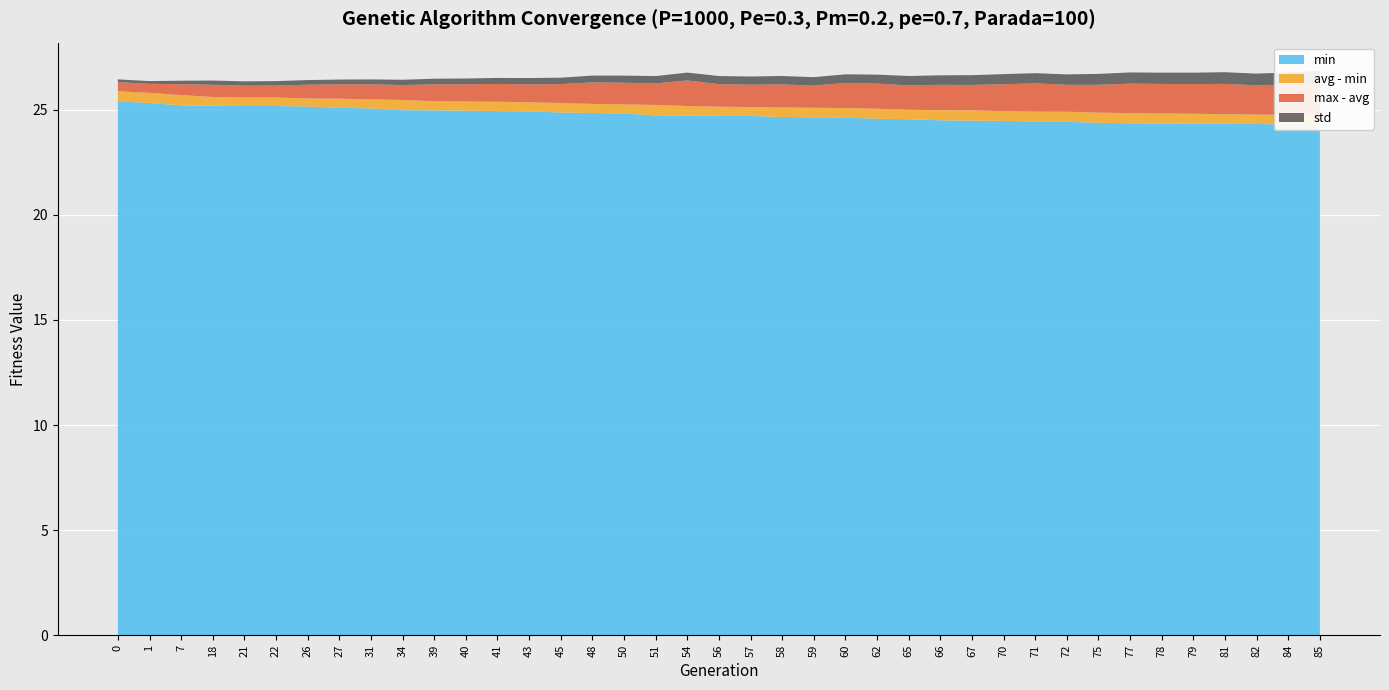

Reading left to right, transcribe all the data shown in this chart.

min: 25.4	25.3	25.2	25.2	25.2	25.2	25.2	25.1	25.1	25.0	25.0	25.0	24.9	24.9	24.9	24.8	24.8	24.7	24.7	24.7	24.7	24.7	24.6	24.6	24.6	24.5	24.5	24.5	24.5	24.4	24.4	24.4	24.4	24.3	24.3	24.3	24.3	24.3	24.3
avg: 25.9	25.8	25.7	25.6	25.6	25.6	25.5	25.5	25.5	25.5	25.4	25.4	25.4	25.4	25.3	25.3	25.3	25.2	25.2	25.1	25.1	25.1	25.1	25.1	25.0	25.0	25.0	25.0	24.9	24.9	24.9	24.9	24.8	24.8	24.8	24.8	24.8	24.7	24.7
max: 26.3	26.2	26.2	26.2	26.1	26.2	26.2	26.2	26.2	26.2	26.2	26.2	26.2	26.2	26.2	26.3	26.3	26.3	26.4	26.2	26.2	26.2	26.1	26.3	26.2	26.2	26.2	26.2	26.2	26.3	26.2	26.2	26.2	26.2	26.2	26.2	26.2	26.2	26.3
std: 0.1	0.1	0.2	0.2	0.2	0.2	0.2	0.2	0.2	0.3	0.3	0.3	0.3	0.3	0.3	0.3	0.3	0.4	0.4	0.4	0.4	0.4	0.4	0.4	0.4	0.4	0.5	0.5	0.5	0.5	0.5	0.5	0.5	0.5	0.5	0.6	0.6	0.6	0.6